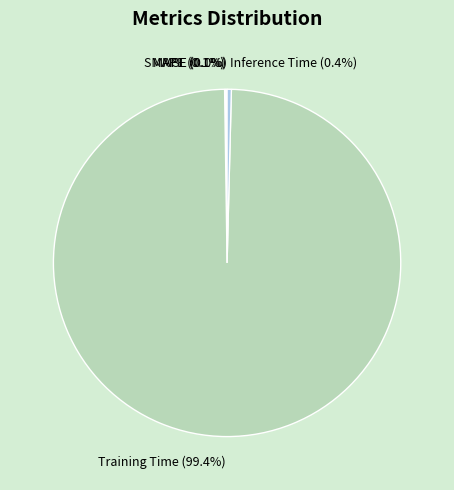

To the nearest percent, what is the combined percentage of Training Time and Inference Time?

100%